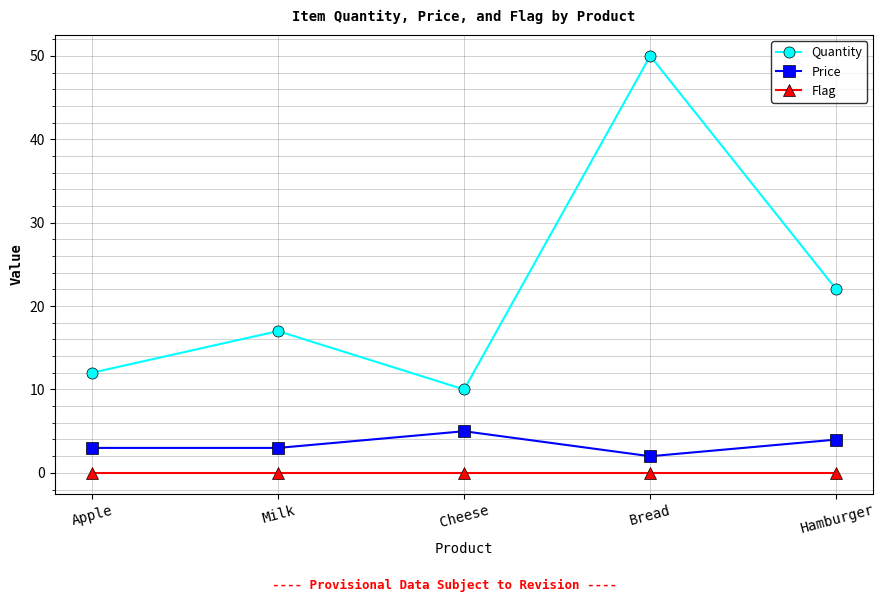

How many categories are shown in the chart?

5